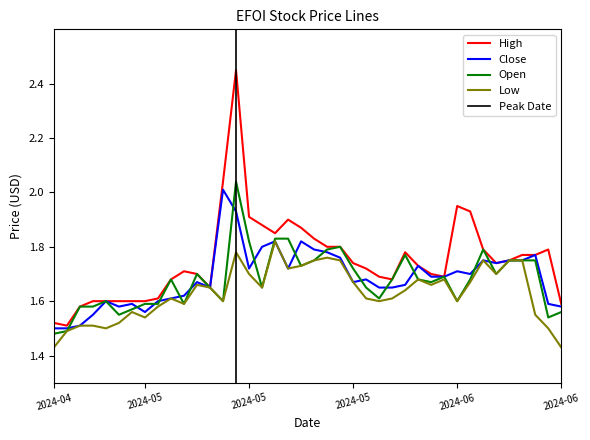

Which series has the largest total across all categories?

High